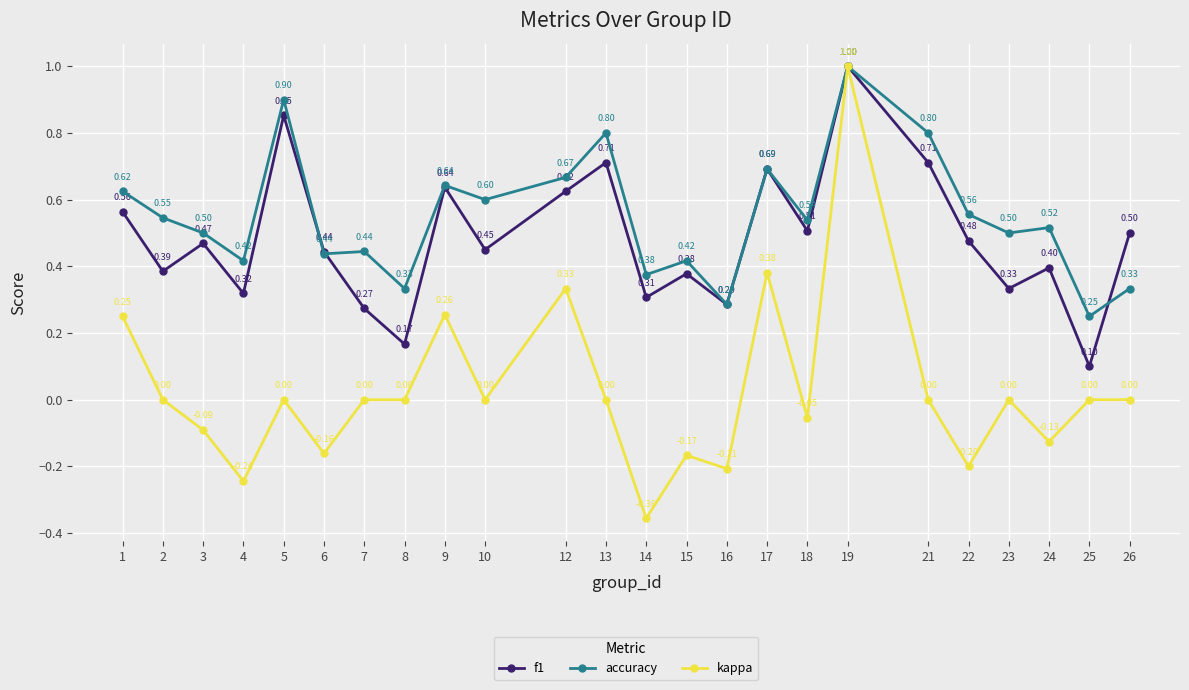

Between 16 and 25, which series saw the biggest shift?

kappa